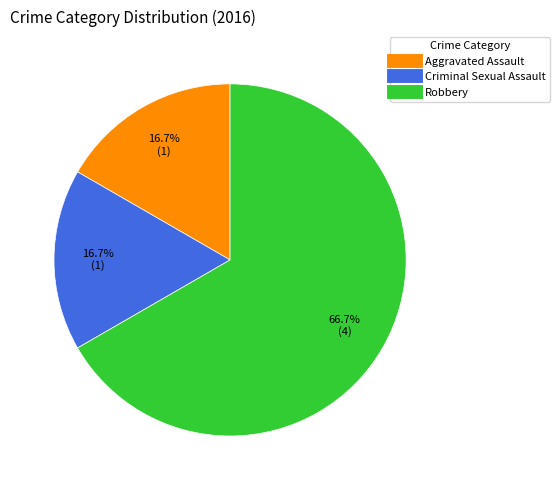

The Robbery slice represents 75% of the pie. True or false?

False